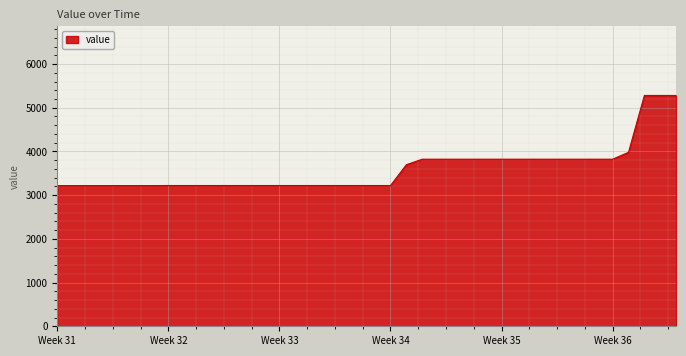

What is the difference between the maximum and minimum values?

2061.6